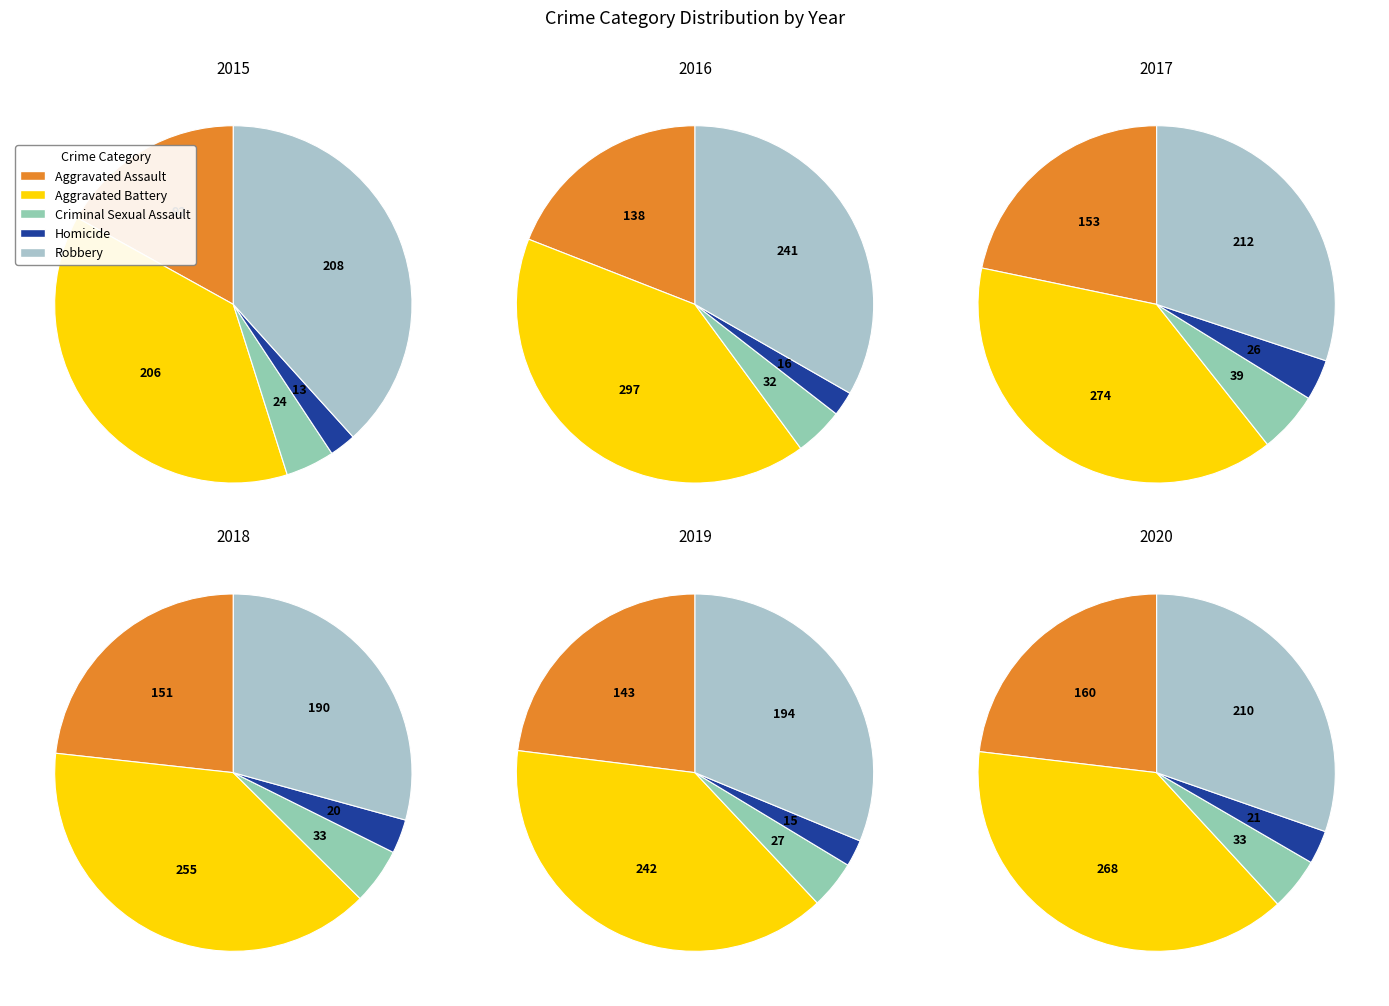

What percentage is the Robbery slice, to the nearest percent?

31%